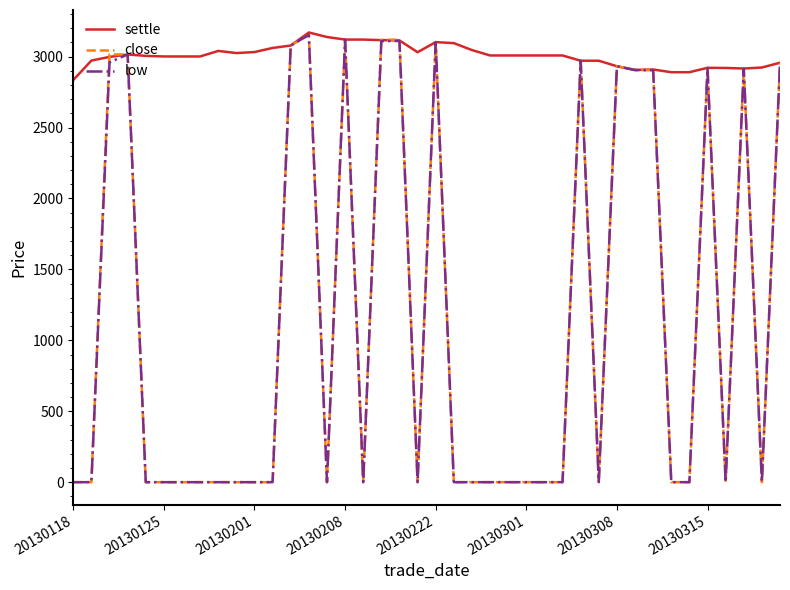

What is the greatest value displayed?

3170